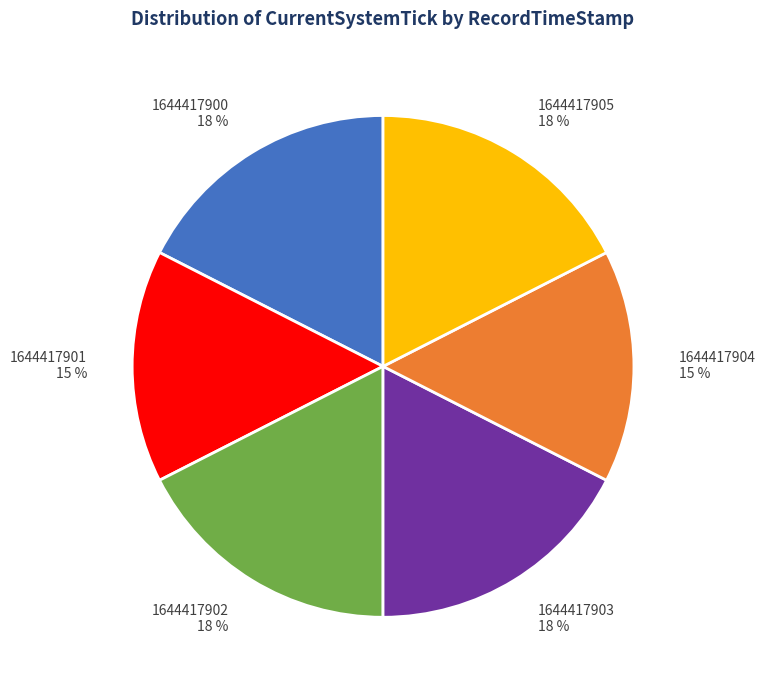

To the nearest percent, what is the average slice percentage?

17%